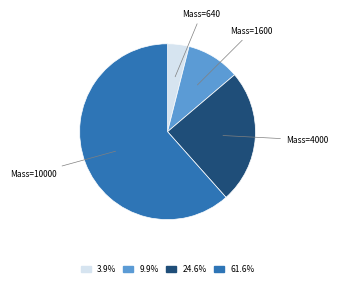

Which category has the biggest portion of the pie?

Mass=10000